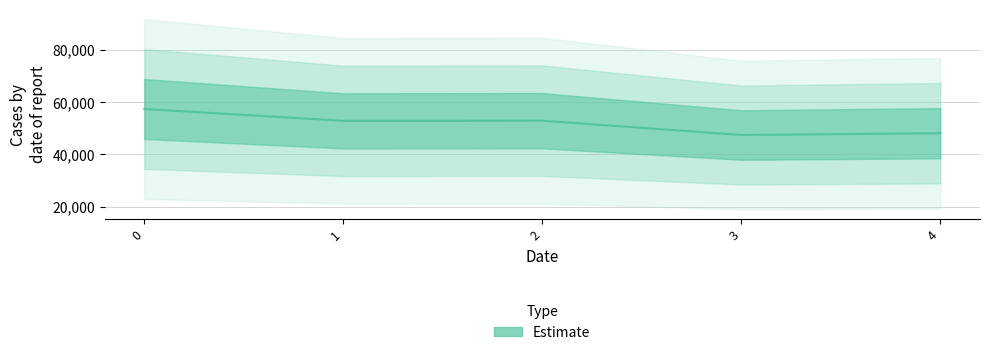

List the labels in order of value, smallest first.

3, 4, 1, 2, 0